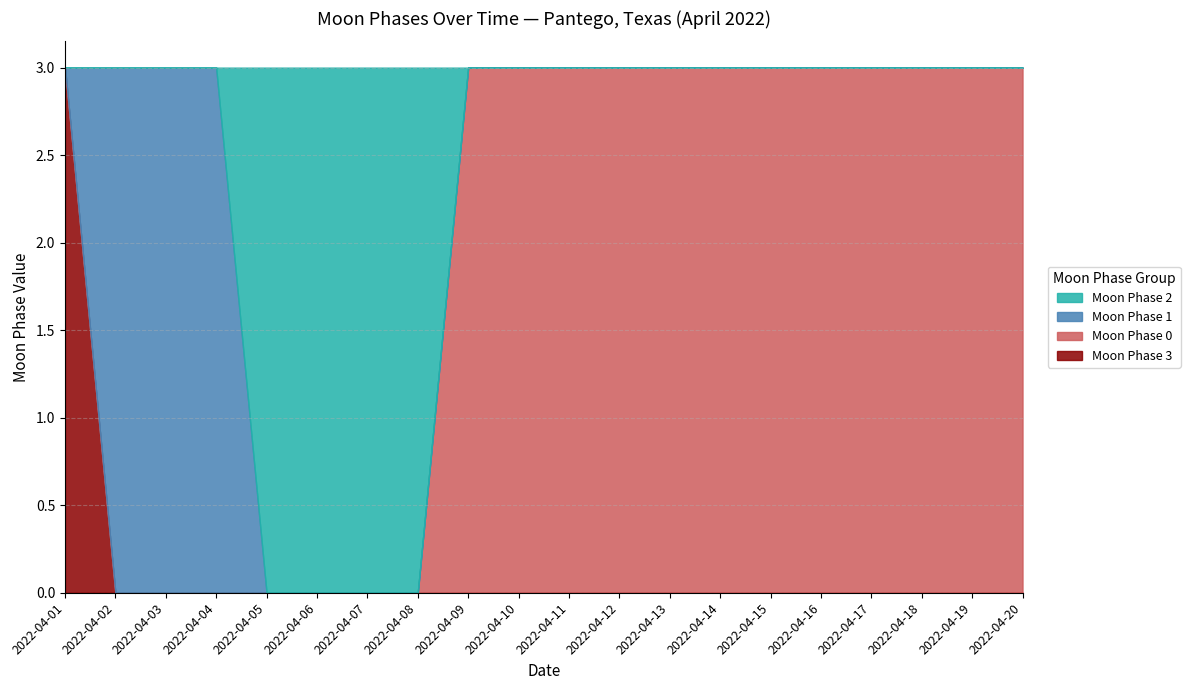

Reading left to right, what are all the values shown in this chart?

Moon Phase 3: 3	0	0	0	0	0	0	0	0	0	0	0	0	0	0	0	0	0	0	0
Moon Phase 0: 0	0	0	0	0	0	0	0	3	3	3	3	3	3	3	3	3	3	3	3
Moon Phase 1: 0	3	3	3	0	0	0	0	0	0	0	0	0	0	0	0	0	0	0	0
Moon Phase 2: 0	0	0	0	3	3	3	3	0	0	0	0	0	0	0	0	0	0	0	0